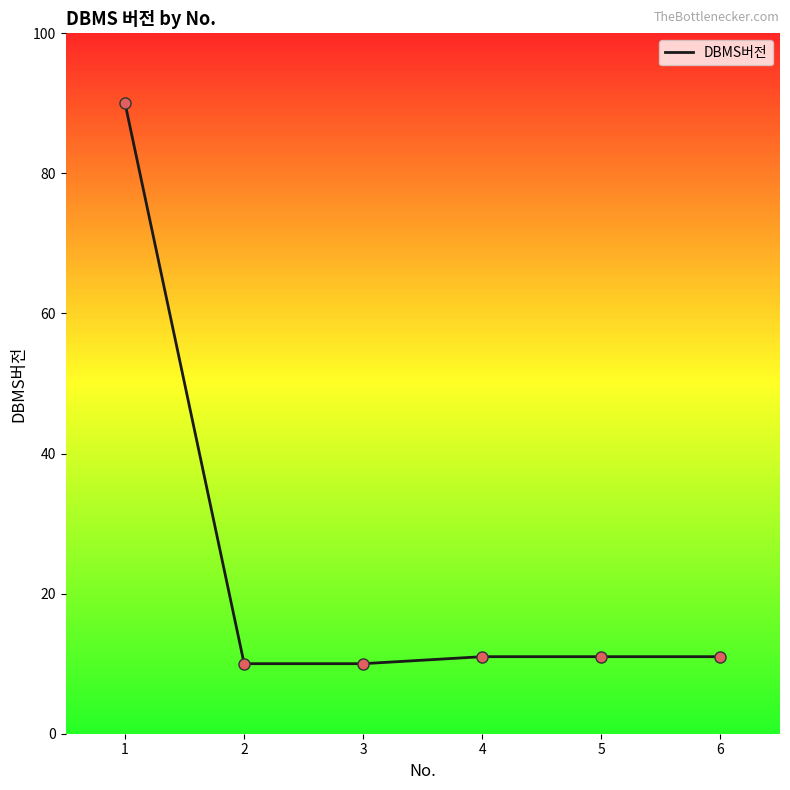

Approximately how many times larger is the value at 2 compared to 6?

0.9